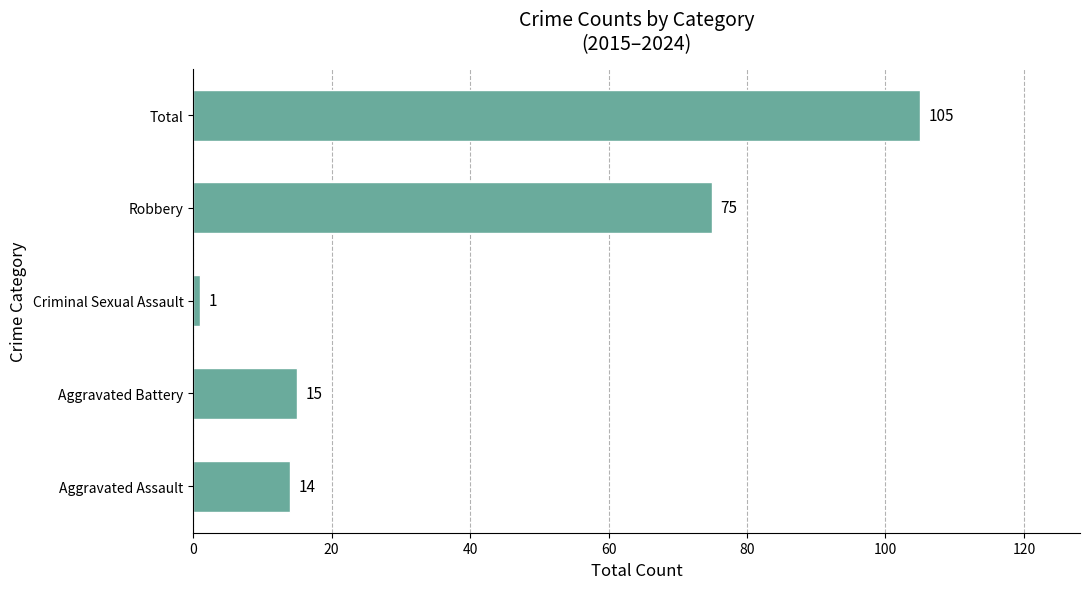

List the labels in order of value, smallest first.

Criminal Sexual Assault, Aggravated Assault, Aggravated Battery, Robbery, Total